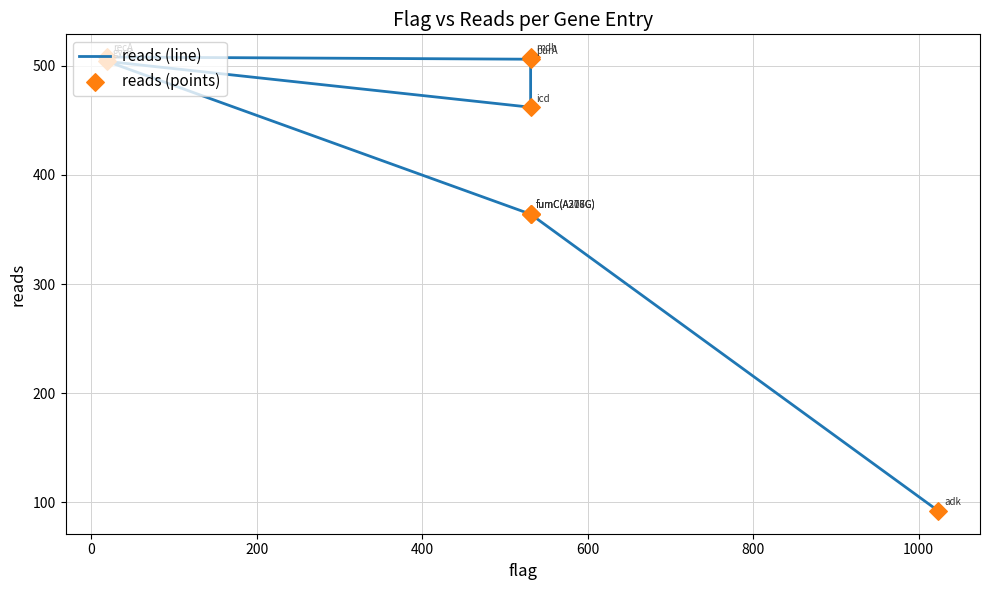

What are all the series names shown in the legend?

reads (line), reads (points)